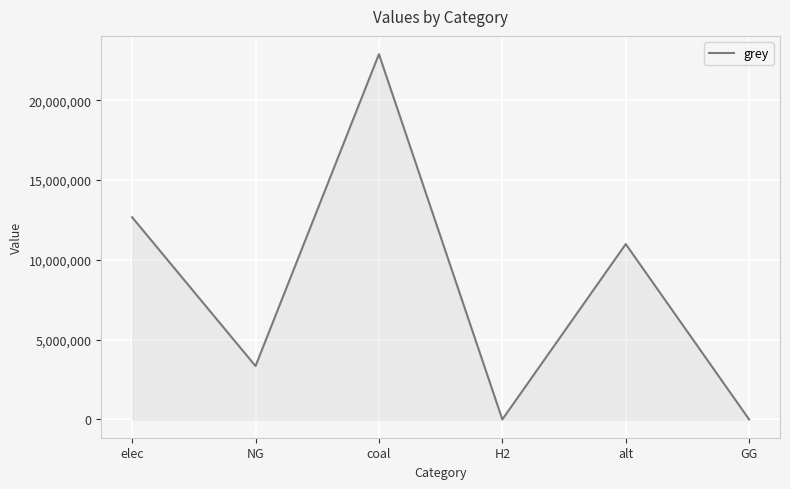

True or false: the data shows 1399663.8 at NG.

False